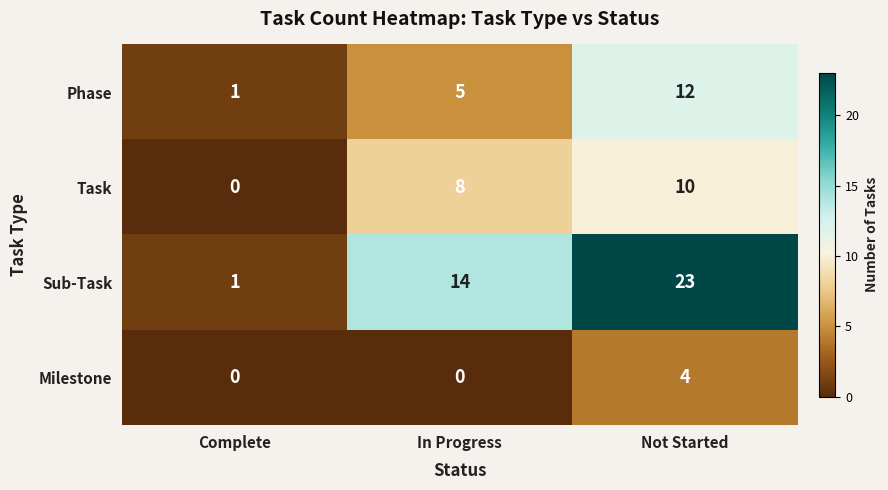

Rank the series by their maximum value, from highest to lowest.

Sub-Task, Phase, Task, Milestone